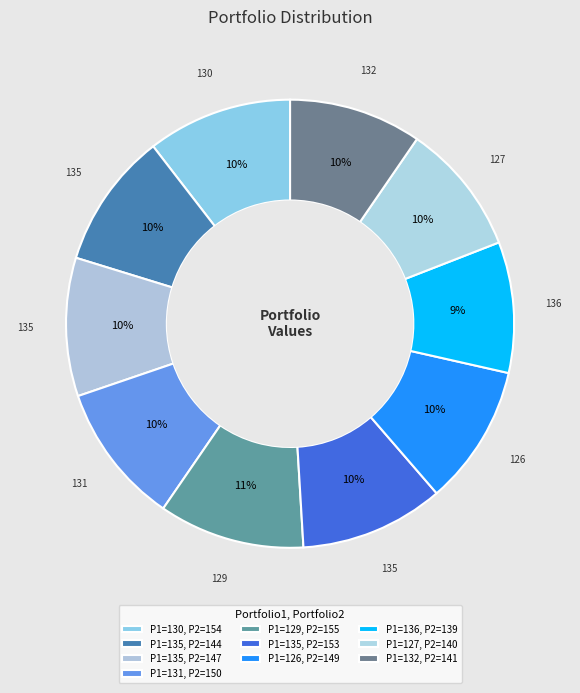

How many slices are in this pie chart?

10